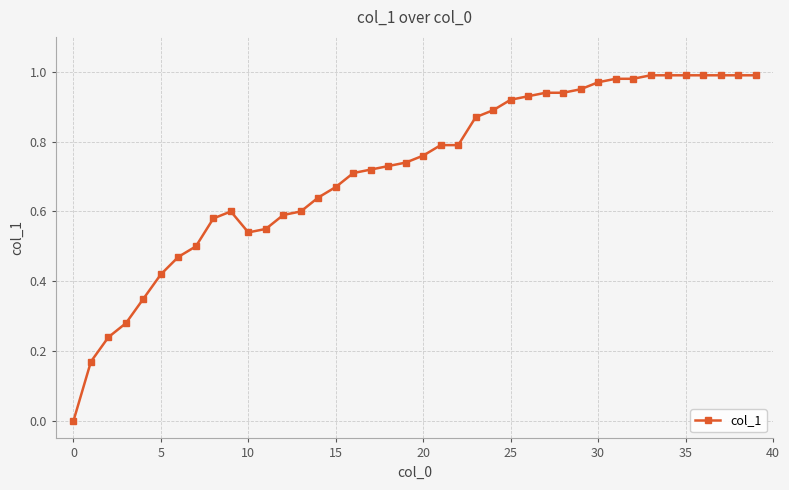

What is the sum of all values?

28.7